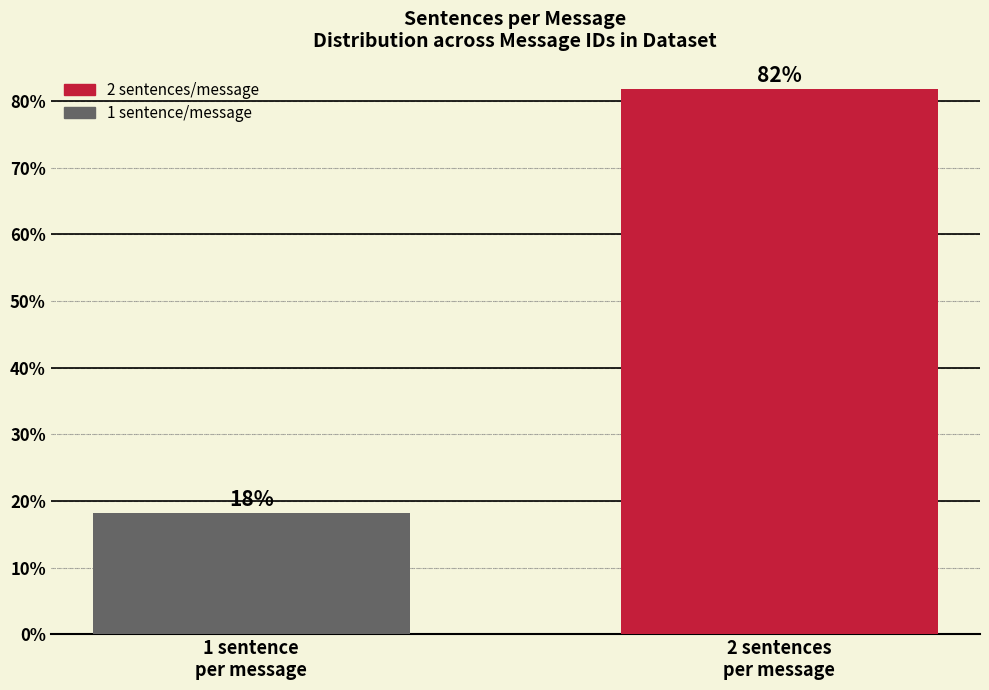

What is the smallest value displayed?

18.2